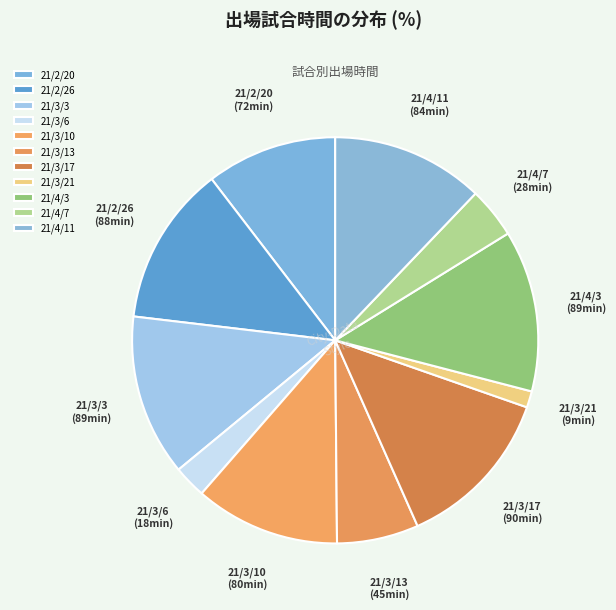

Count the number of slices in the pie.

11